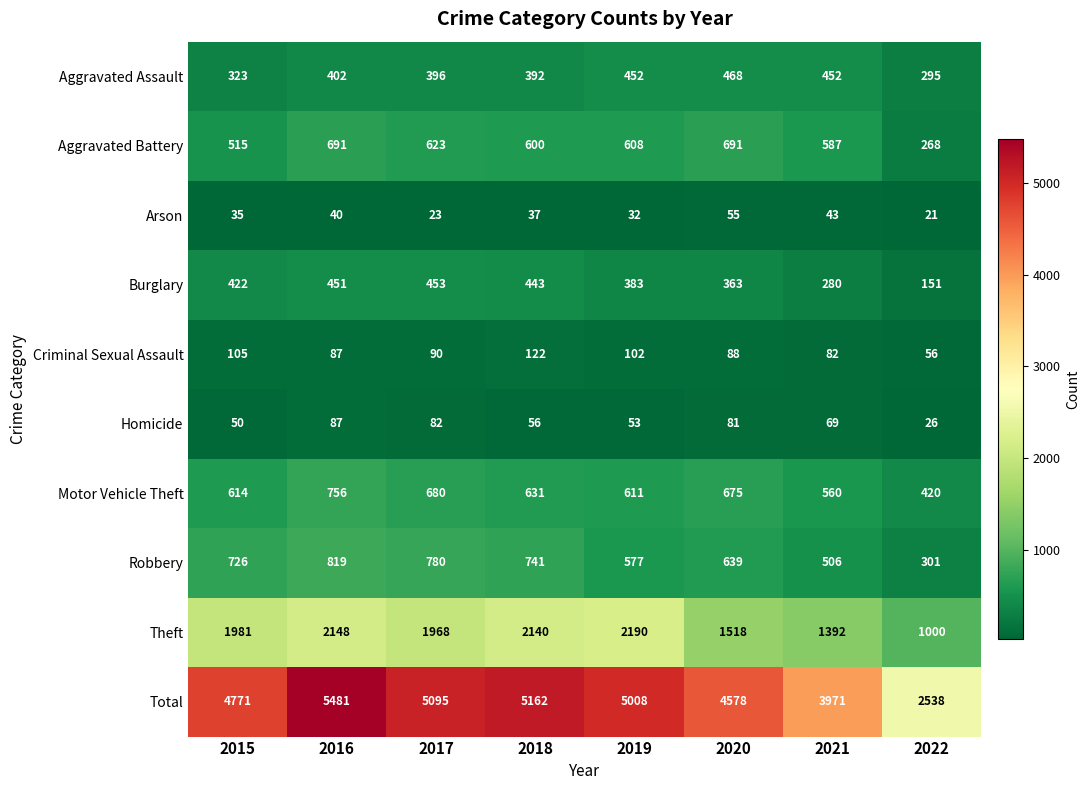

What is the smallest value displayed?

21